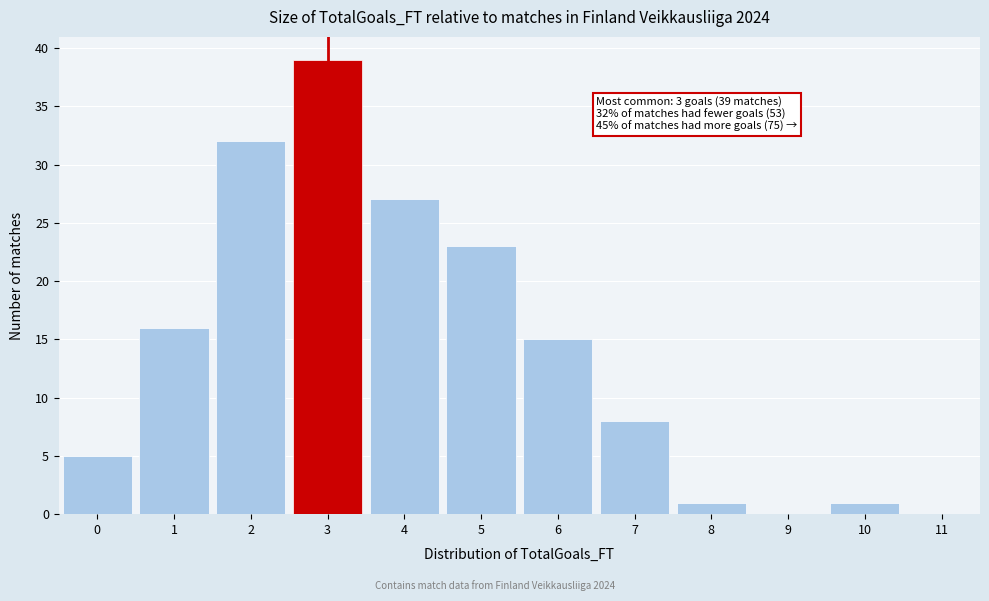

Over which range of the x-axis is the bar tallest?

2.5 to 3.5